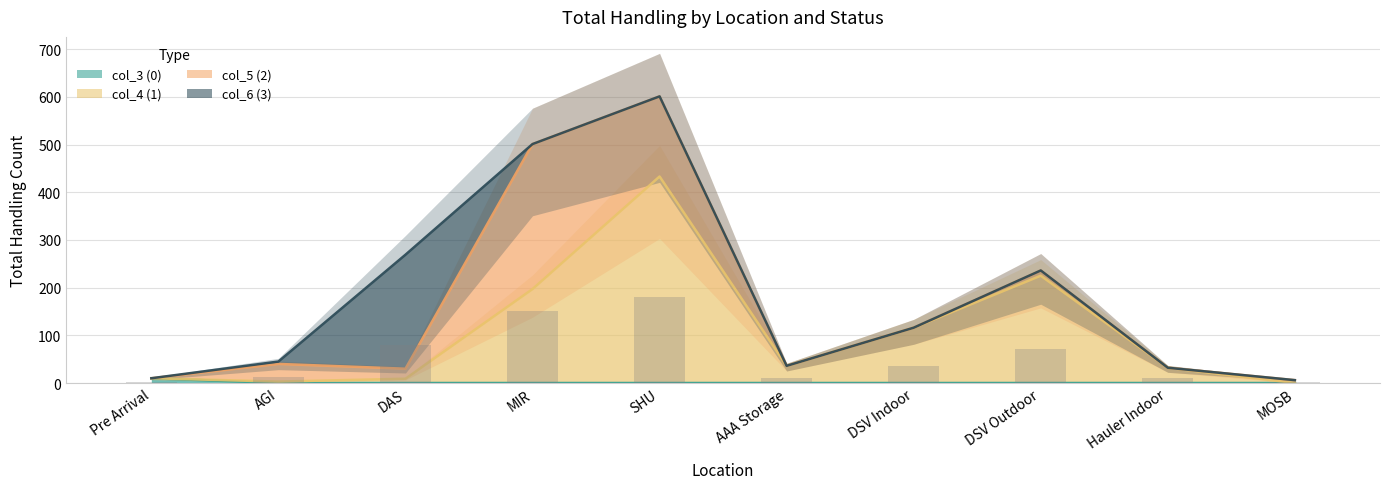

At which label does col_4 (1) reach its peak?

SHU